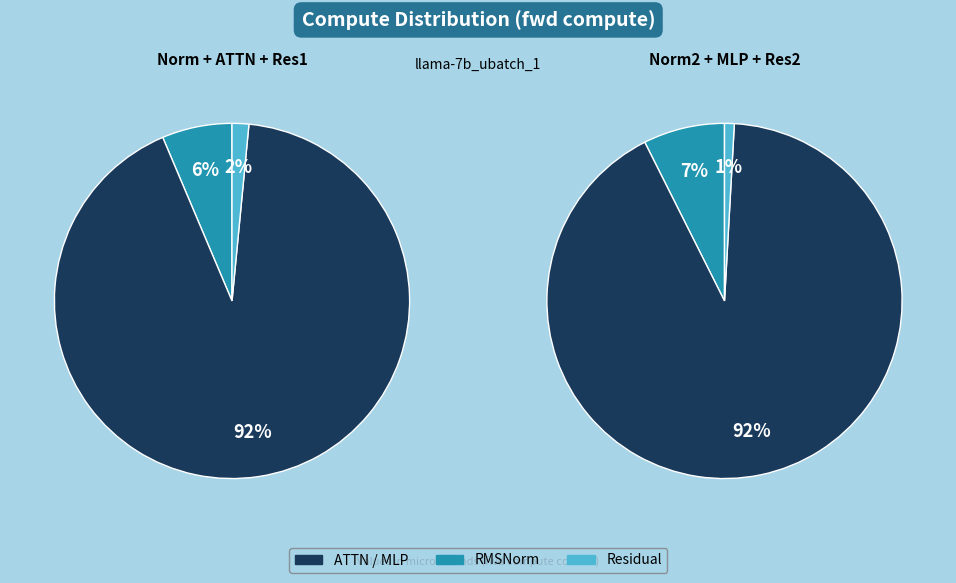

Which category has the biggest portion of the pie?

ATTN